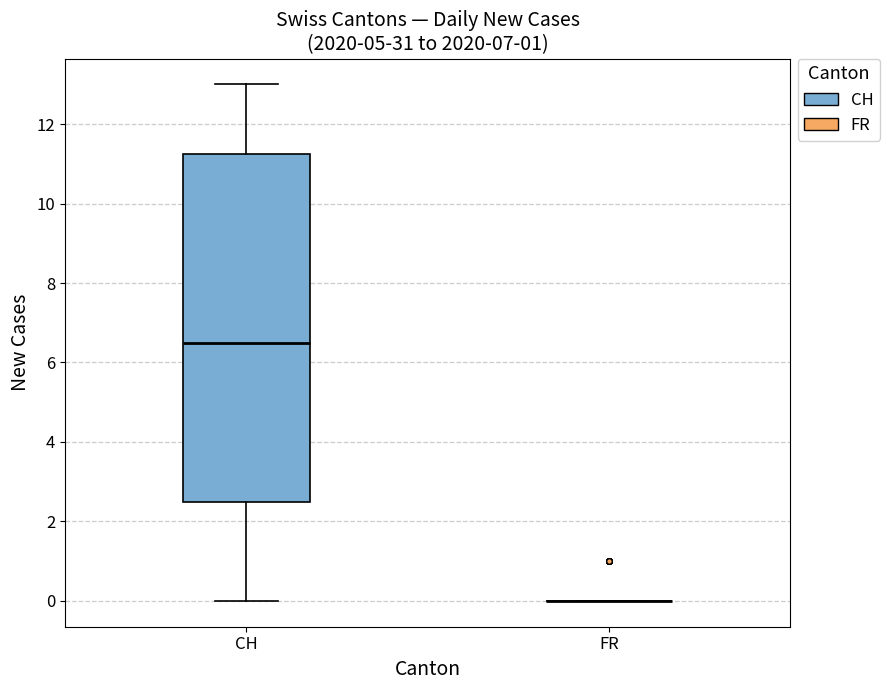

Reading left to right, read every box against the y-axis: the position of its median line, the range the box covers, and the ends of its whiskers. The values are not printed on the chart, so give them approximately, as read against the axis.

CH: median 6.6, box 2.6 to 11.2, whiskers 0.0 to 13.0
FR: box collapsed to a line at 0.0, whiskers 0.0 to 0.0